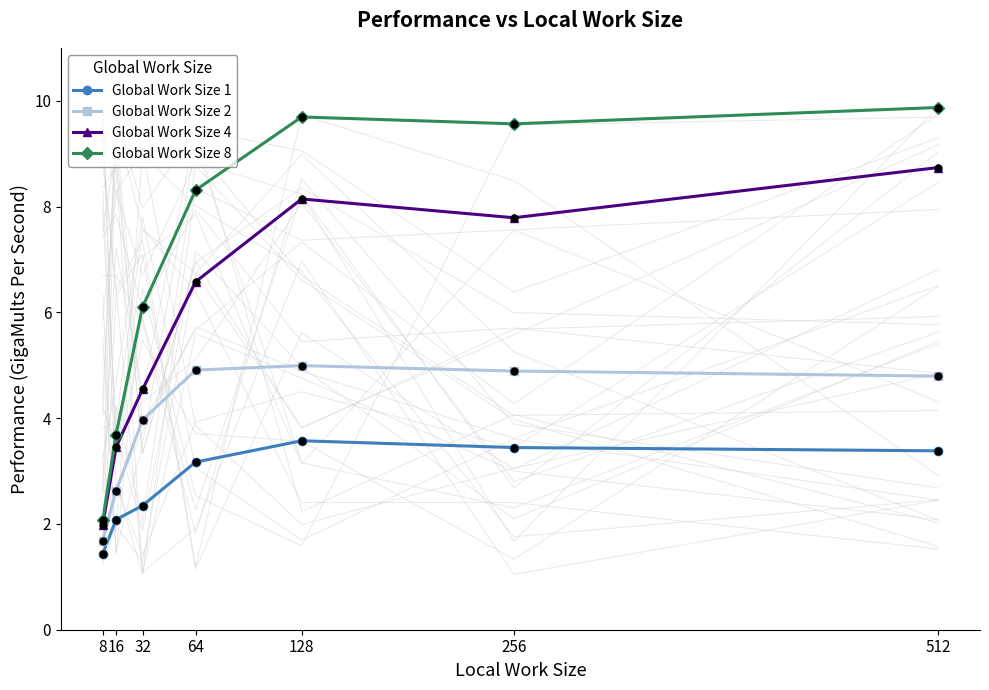

Which series has the largest Y range (max minus min)?

Global Work Size 8